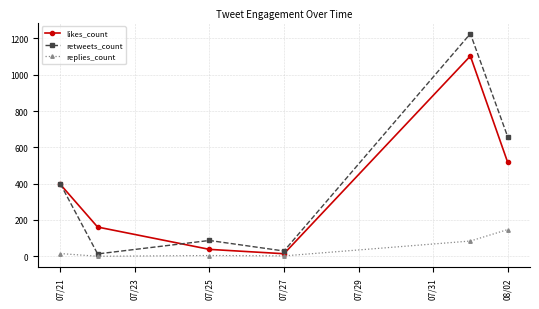

What are all the series names shown in the legend?

likes_count, retweets_count, replies_count